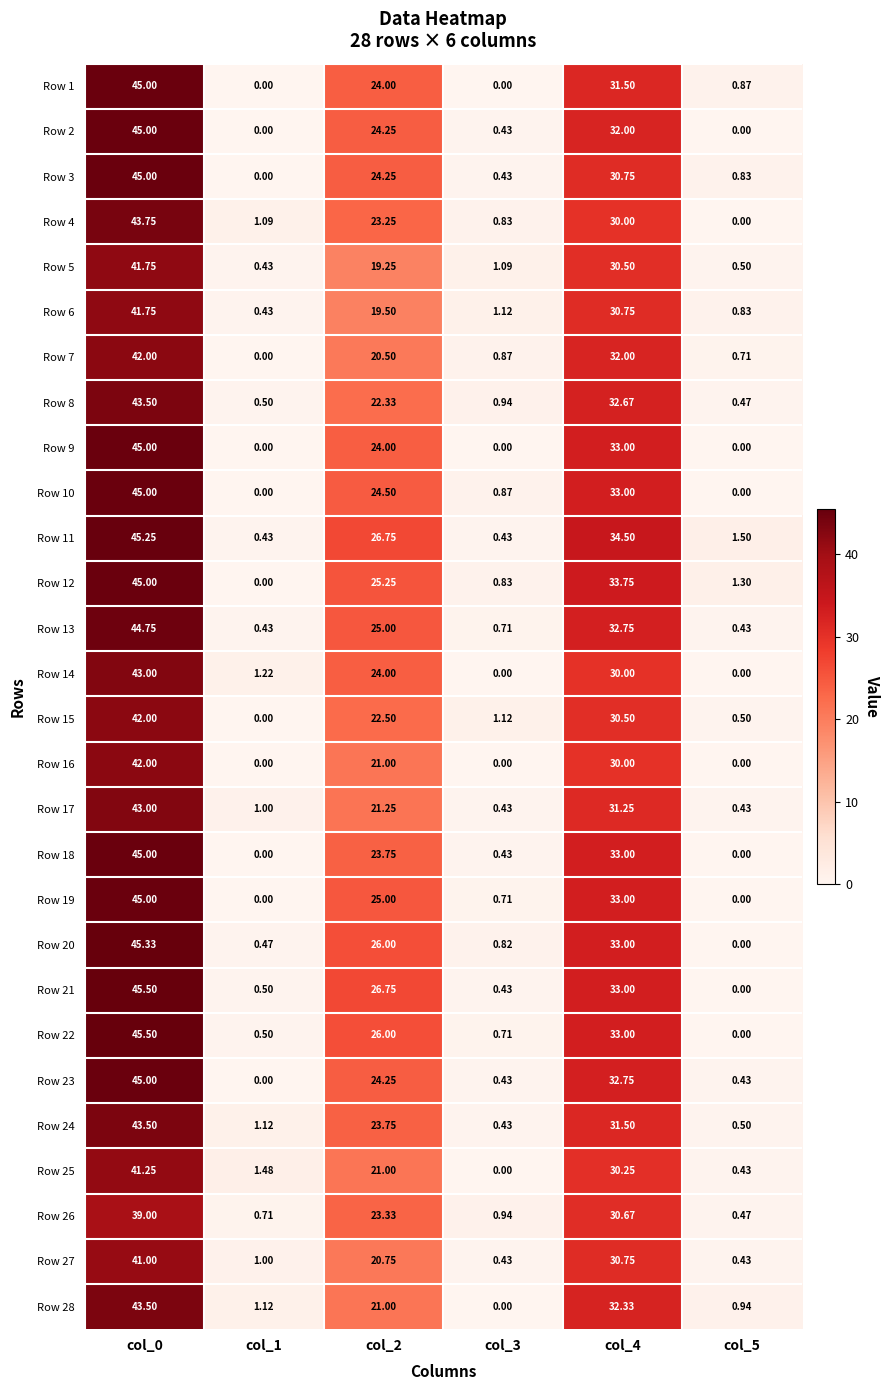

Is the value of Row 4 at col_4 greater than the value of Row 27 at col_1?

Yes